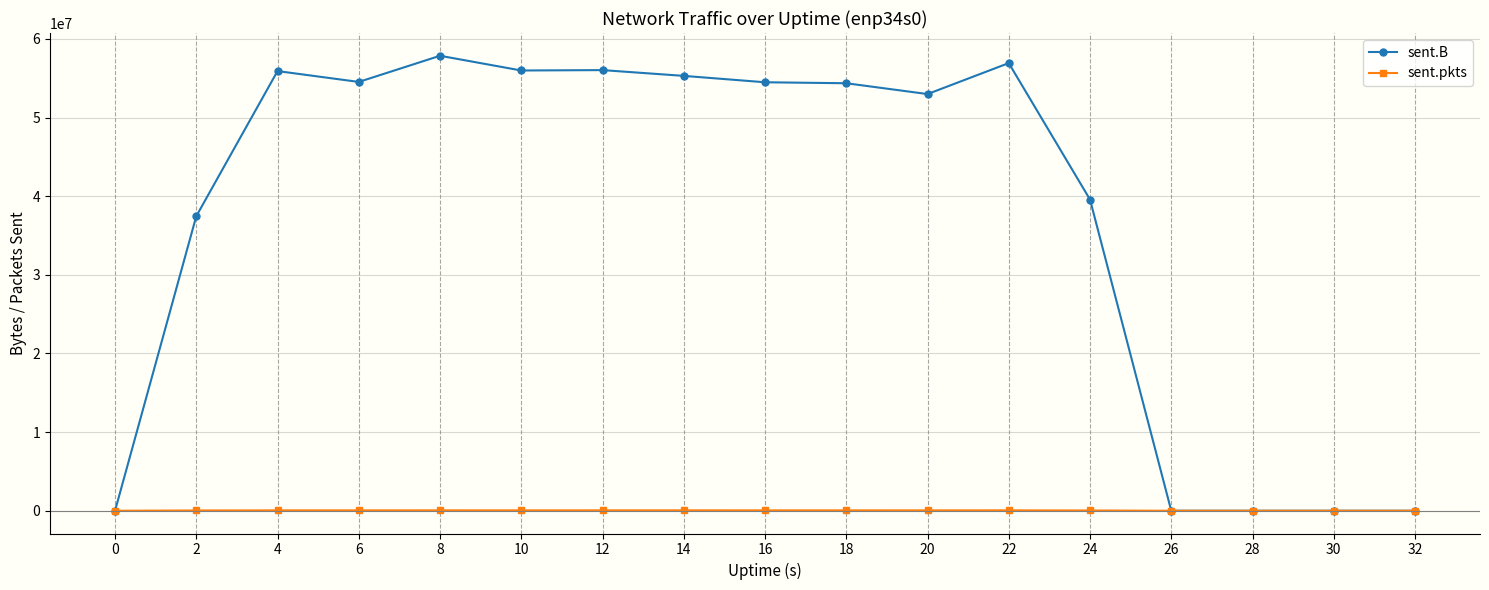

What is the average value of the sent.pkts series?

33459